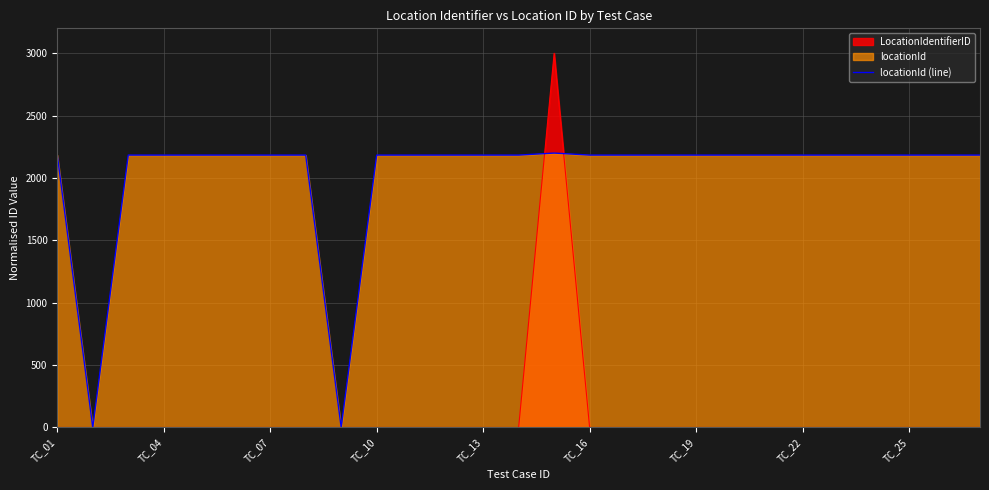

Which series has the largest range (max minus min)?

LocationIdentifierID